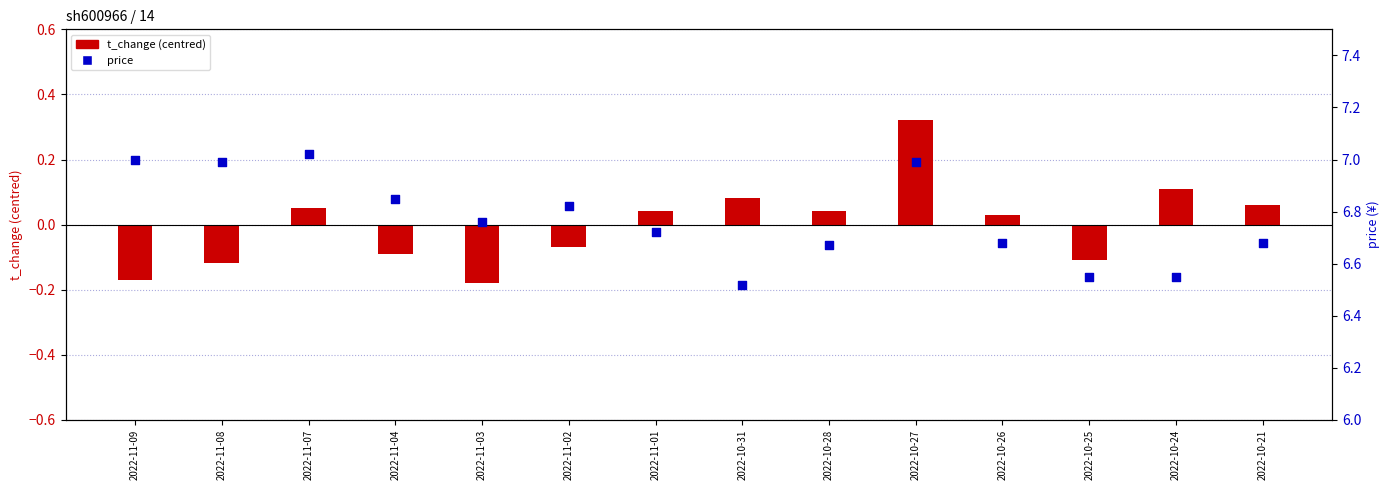

Which series has the largest total across all categories?

price